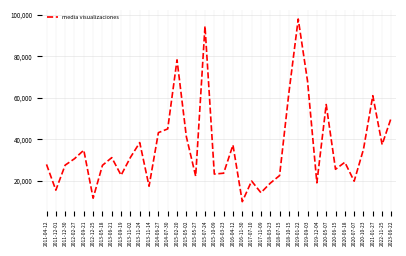

What is the change in value from 2011-12-30 to 2019-12-04?

-8508